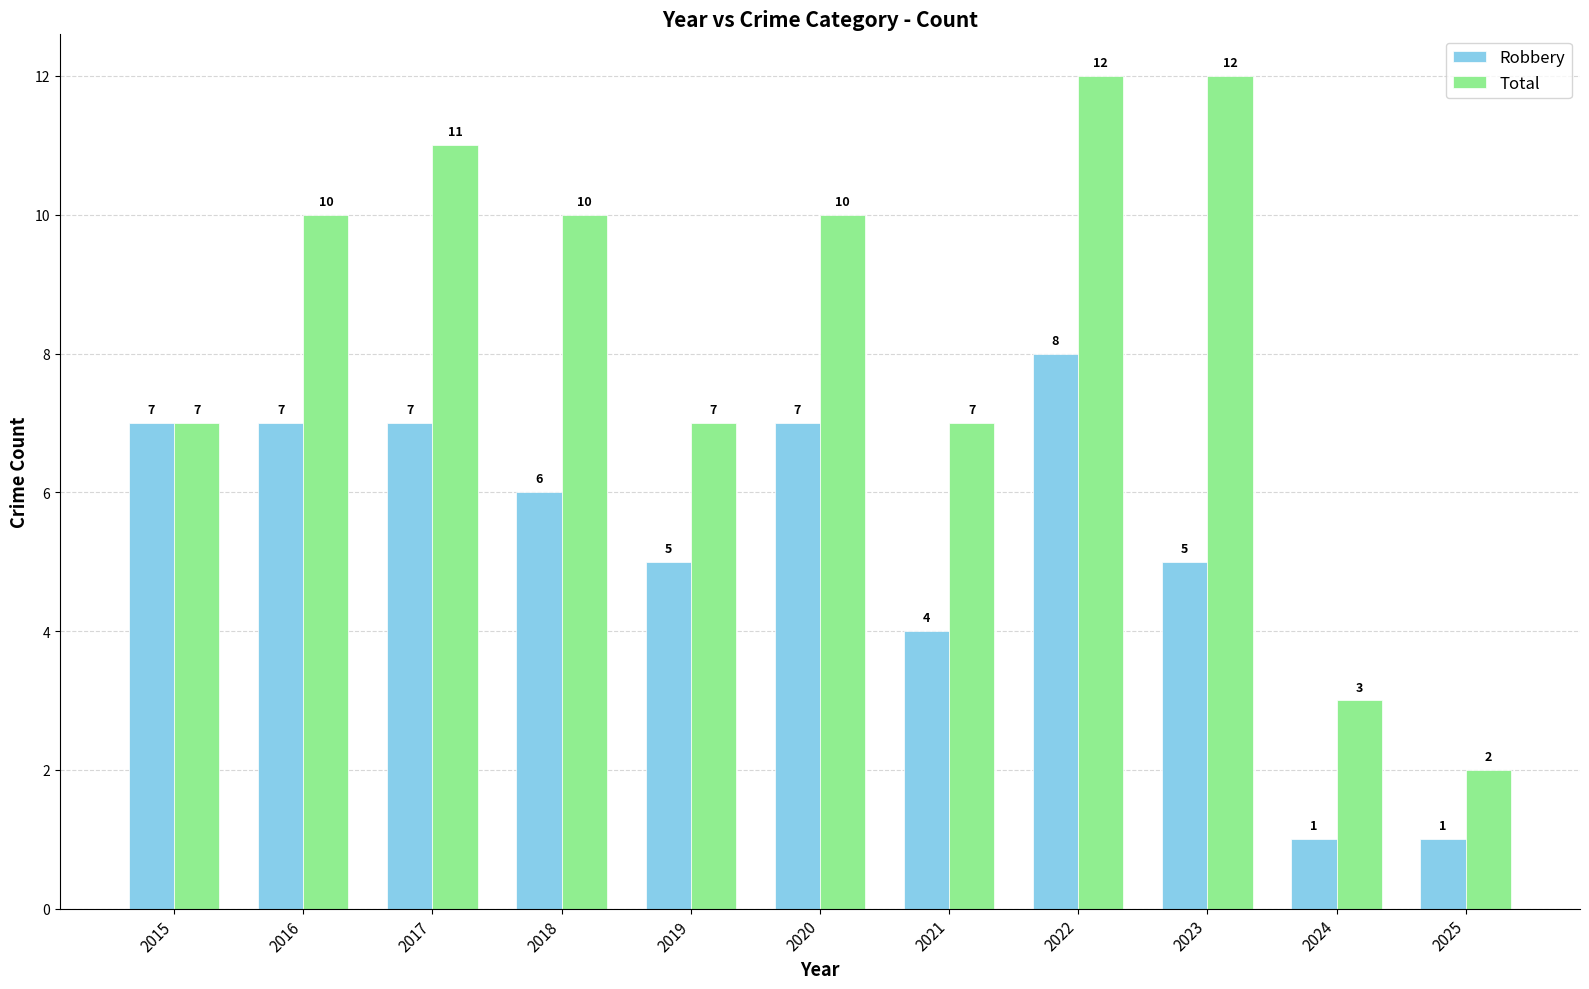

Are the bars grouped side by side (vs. stacked)?

Yes